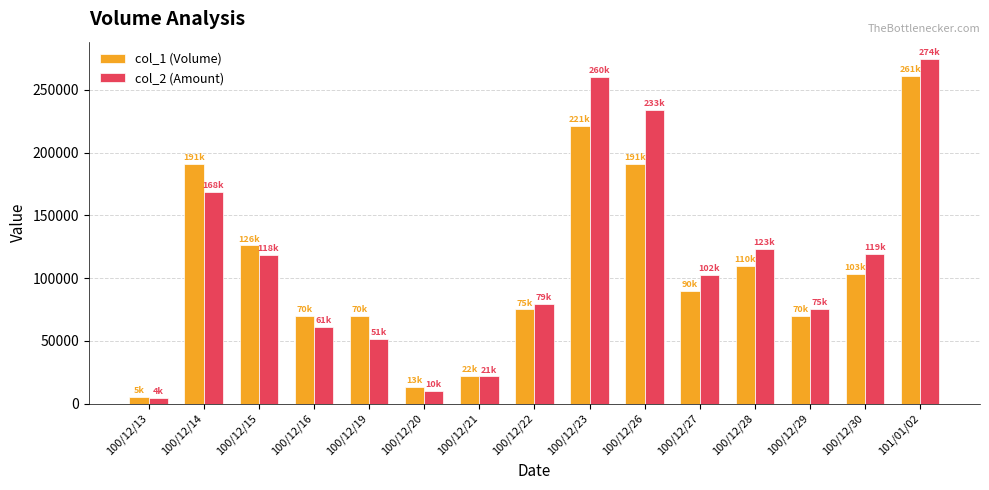

List the series in order of their overall mean, highest first.

col_2 (Amount), col_1 (Volume)